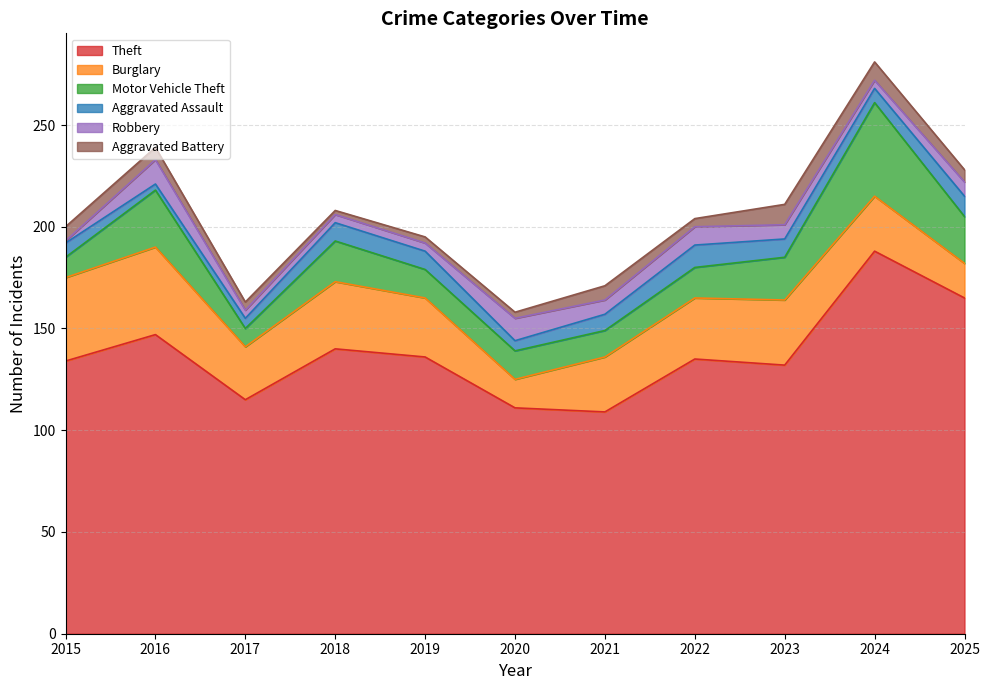

How many values in the Burglary series exceed 29?

5